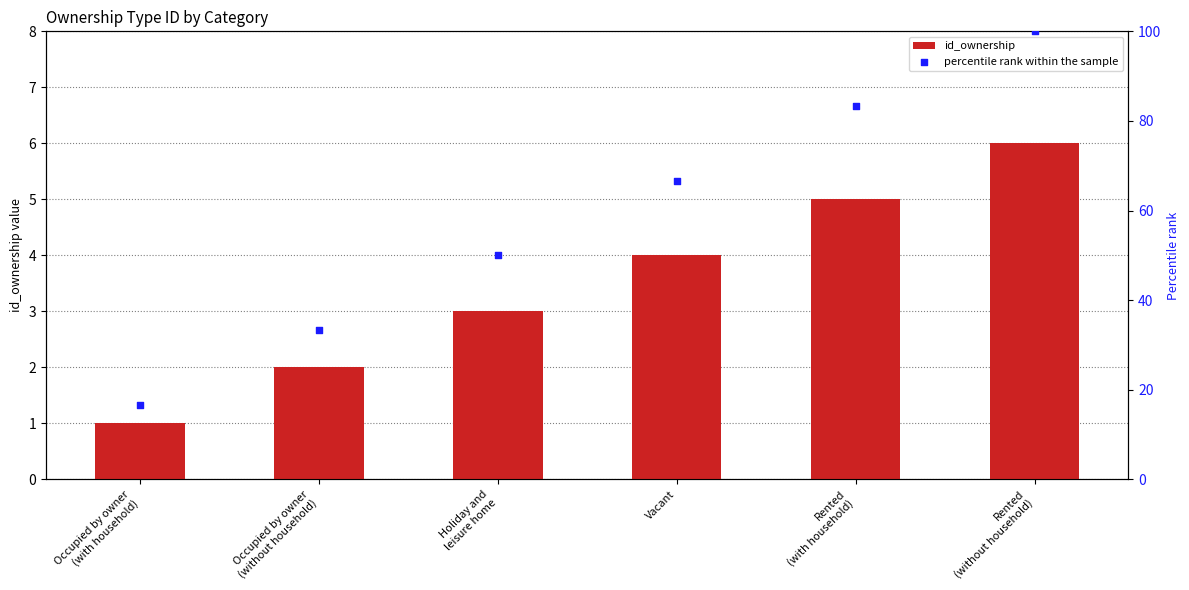

Which series contains the lowest Y value?

id_ownership